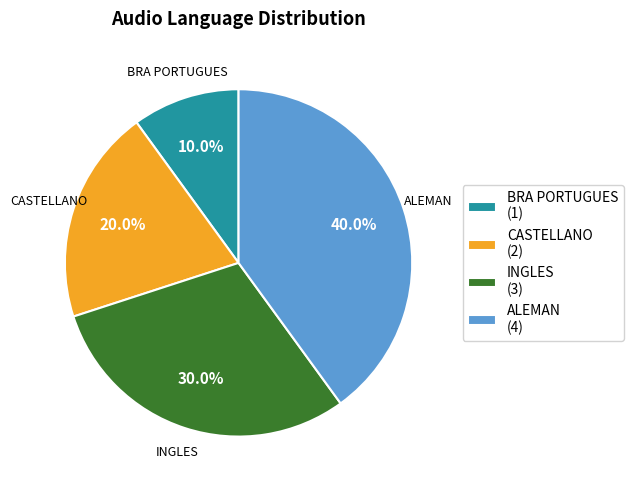

True or false: ALEMAN accounts for 40% of the total.

True